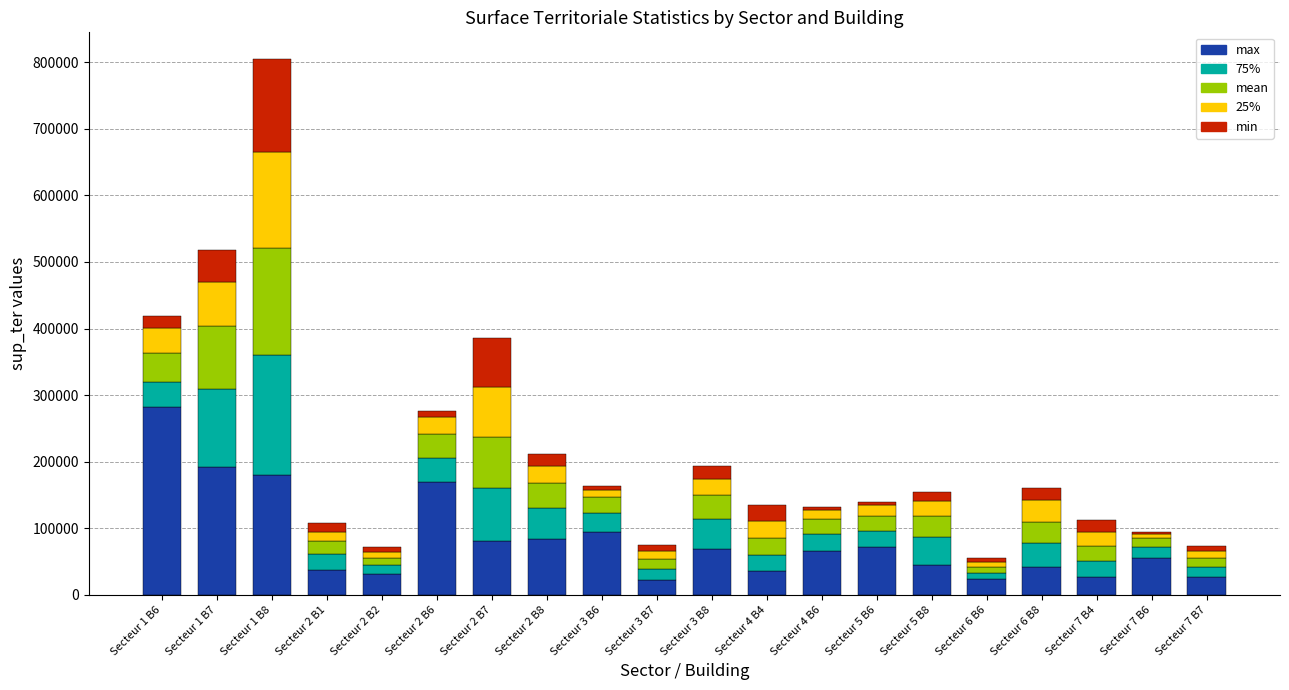

How many values in the max series exceed 65378?

10